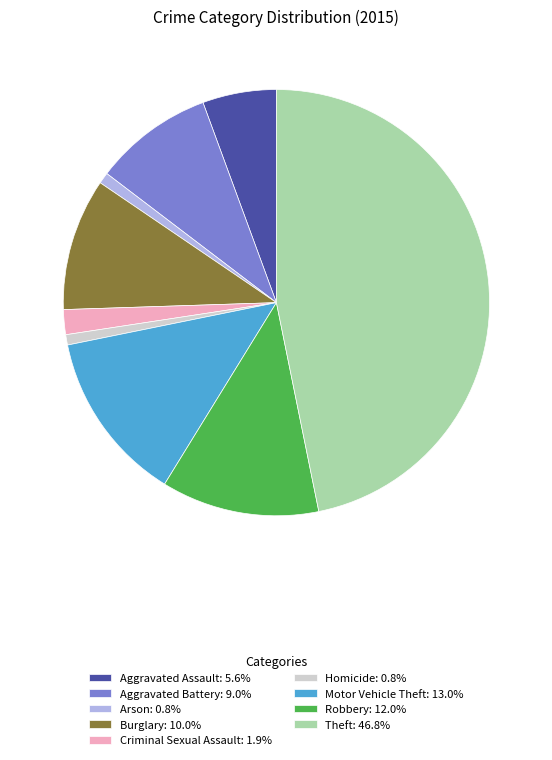

Do Arson: 0.8% and Aggravated Battery: 9.0% together represent more than half of the pie?

No